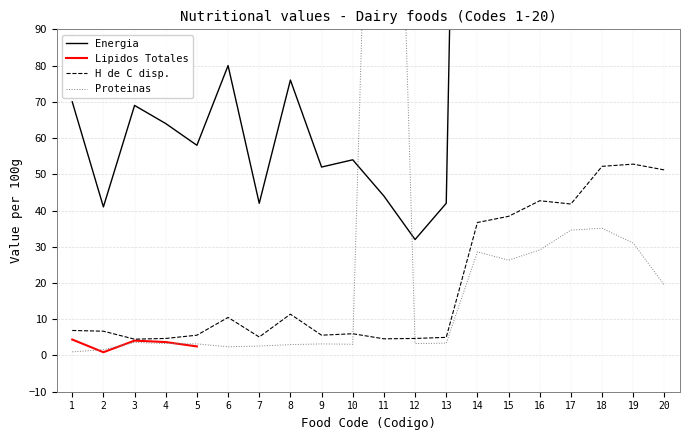

The H de C disp. series shows 24.1 at 19. True or false?

False